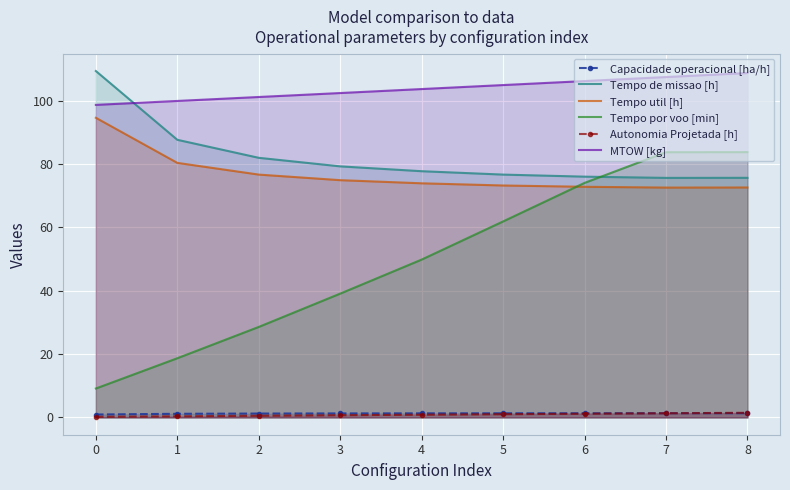

What is the lowest value of the Tempo por voo [min] series?

9.1